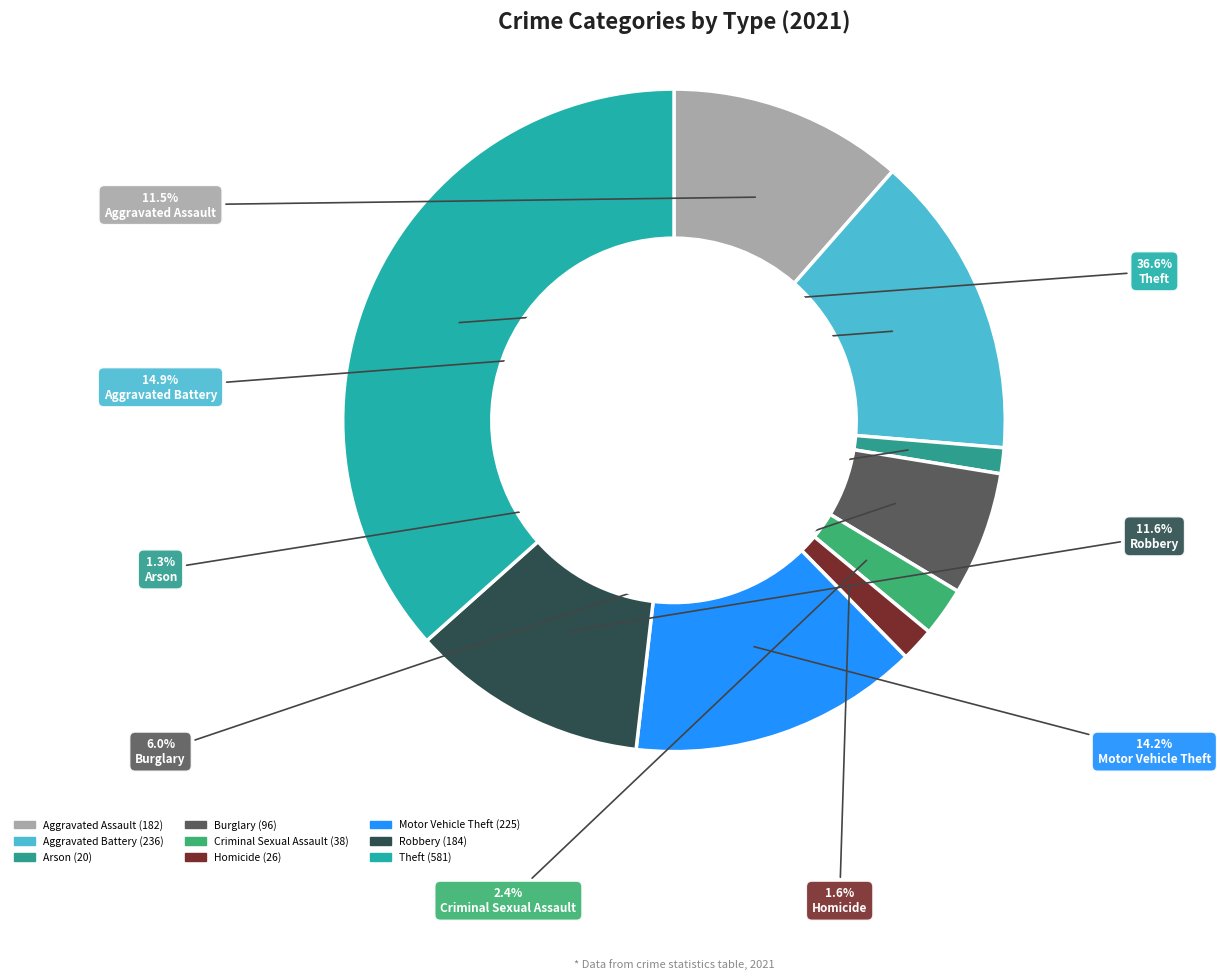

Is there any slice that represents more than half of the pie?

No